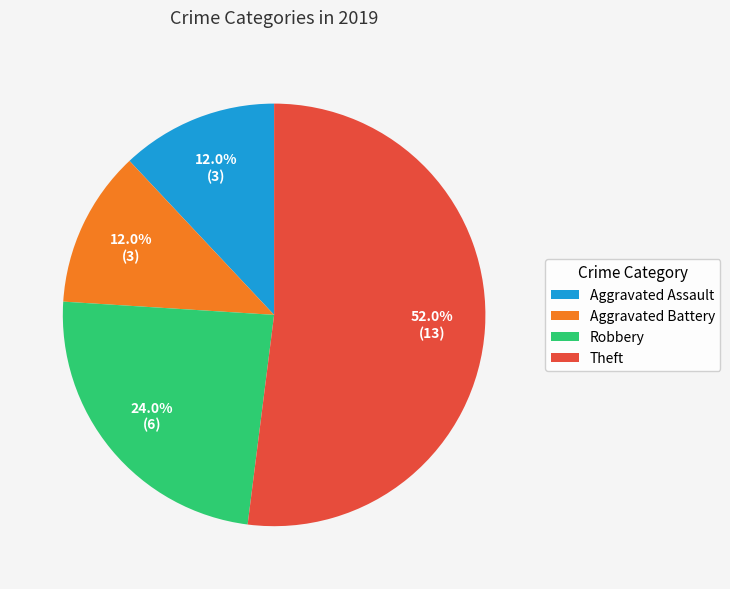

How many segments does this pie chart have?

4